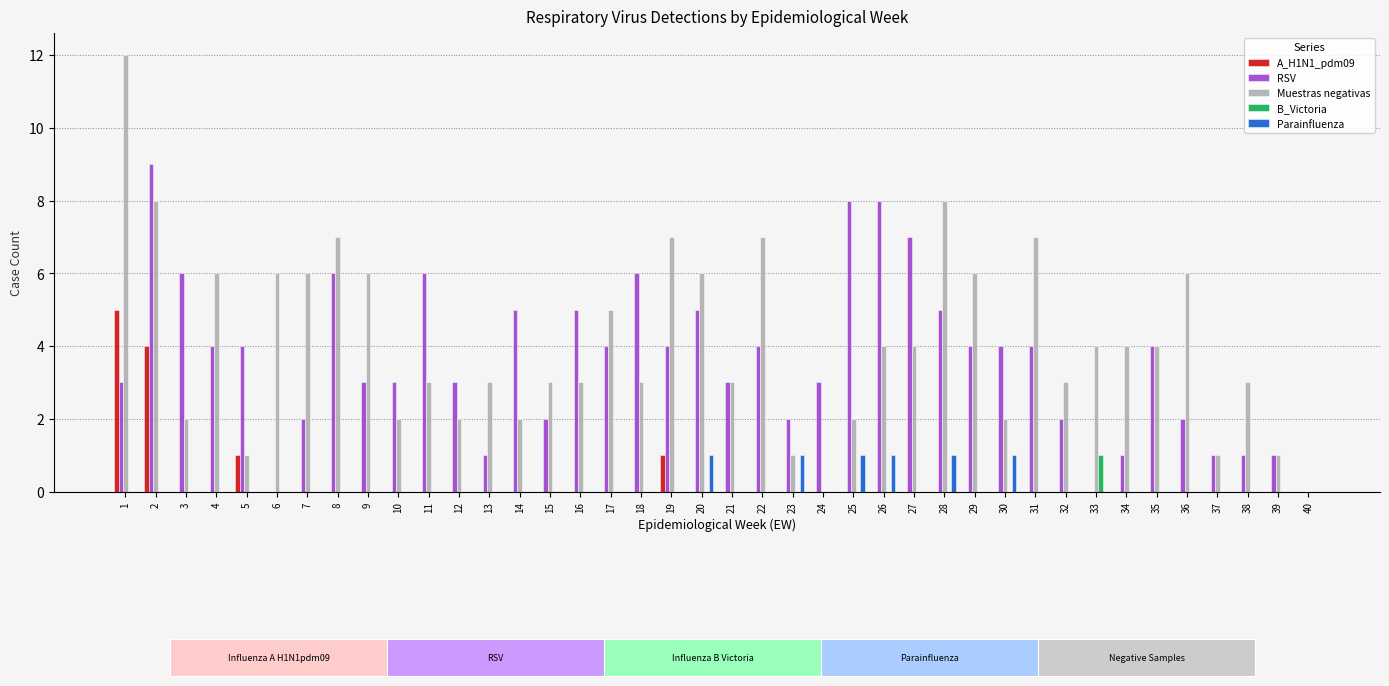

How many data points does each series have?

40